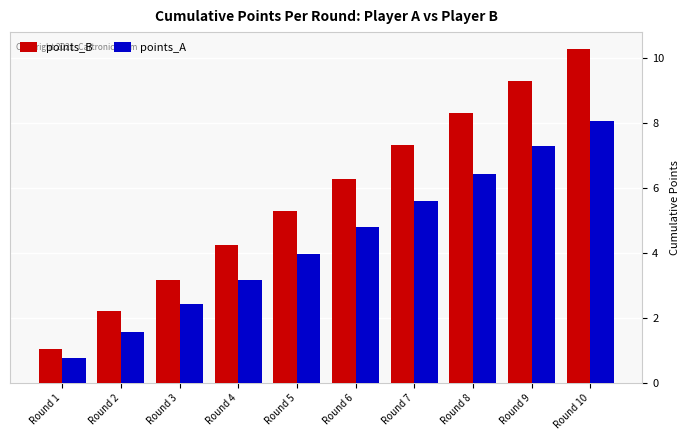

Where is points_B nearest to the value 5?

Round 5